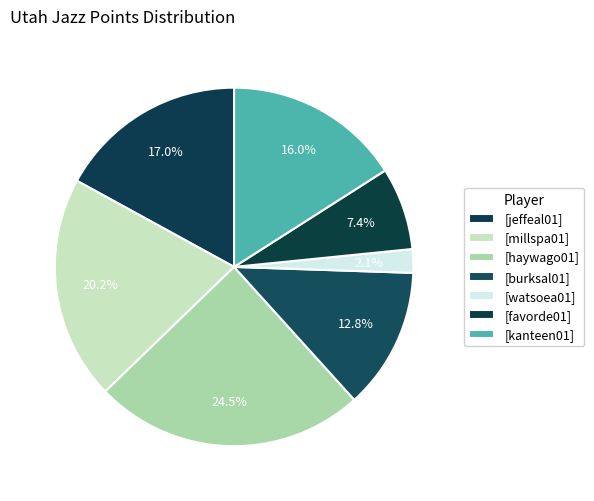

Count the number of slices in the pie.

7